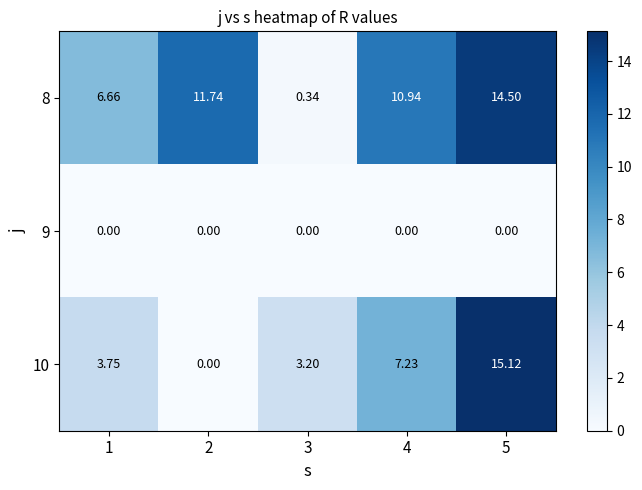

Is the value of 10 at 3 greater than the value of 9 at 2?

Yes